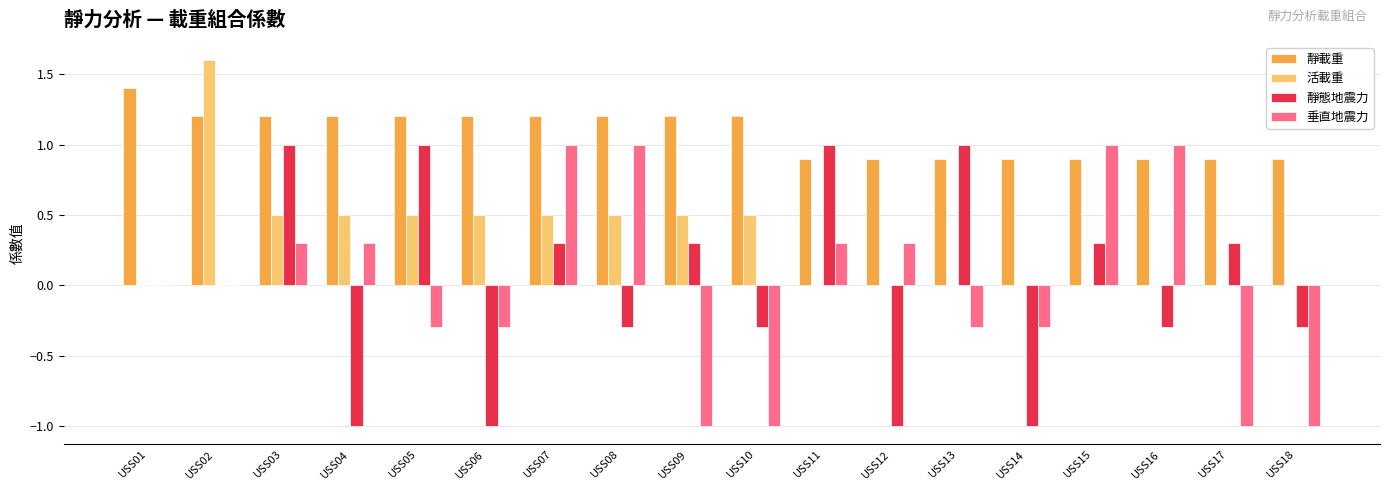

What is the sum of the 靜態地震力 values at USS10 and USS06?

-1.3